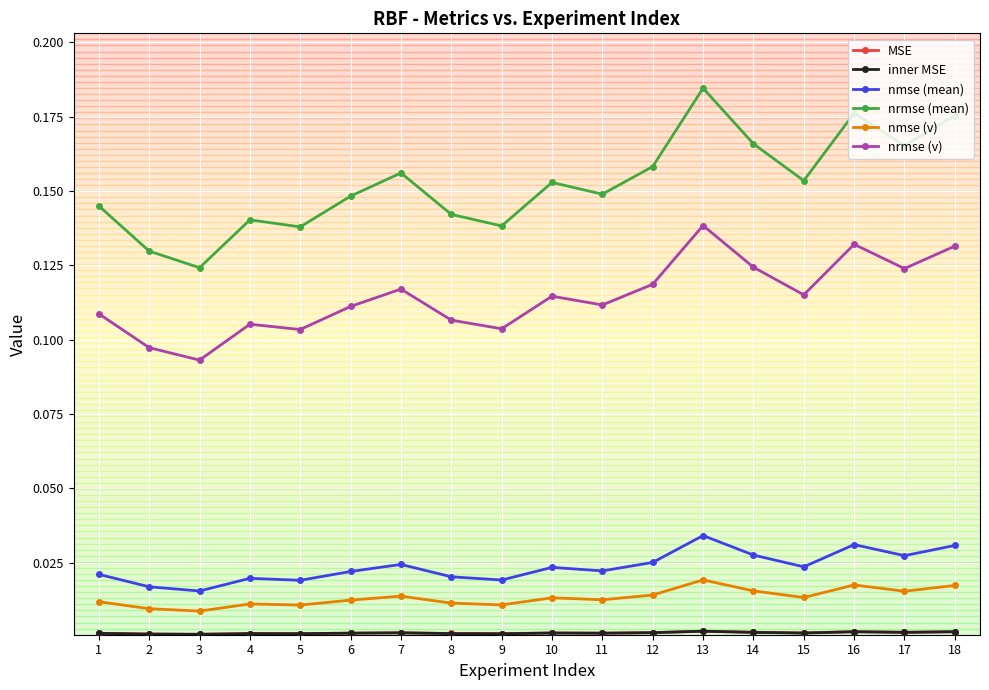

How many lines are shown in the chart?

6